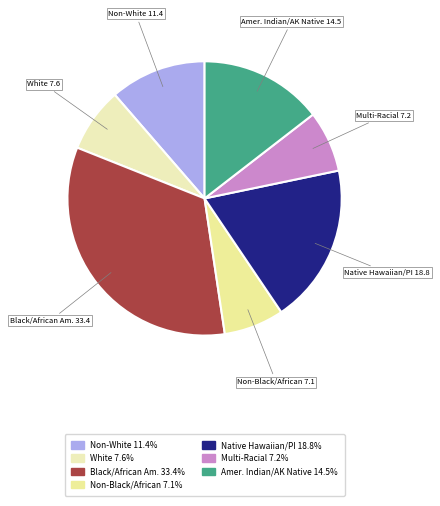

How many segments does this pie chart have?

7